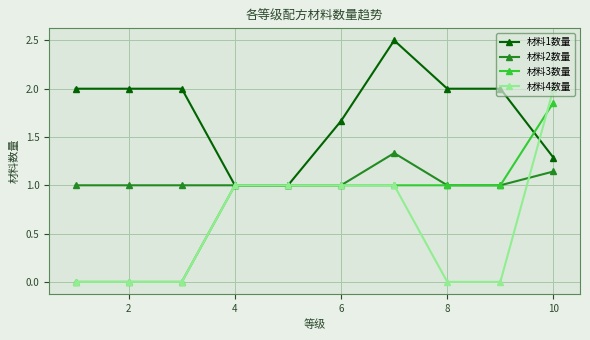

What is the value of the 材料2数量 point at the 3rd from the left?

1.0